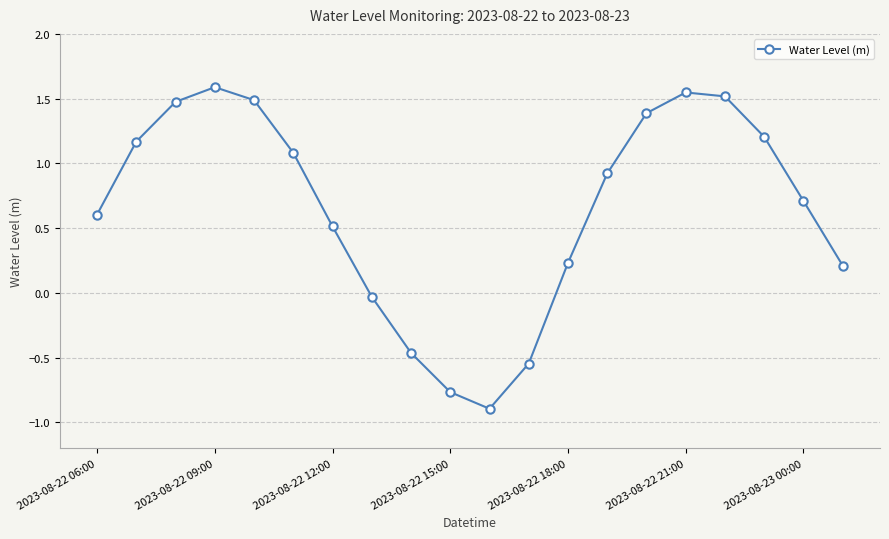

What is the difference between the maximum and minimum values?

2.5